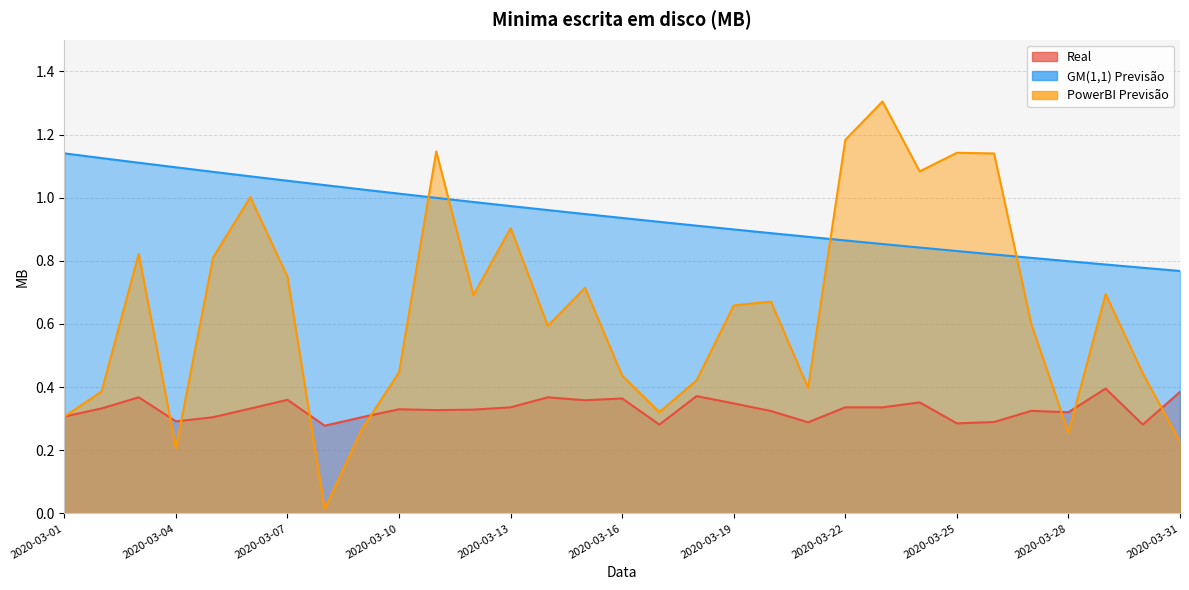

Which category has the highest value across all series?

2020-03-23